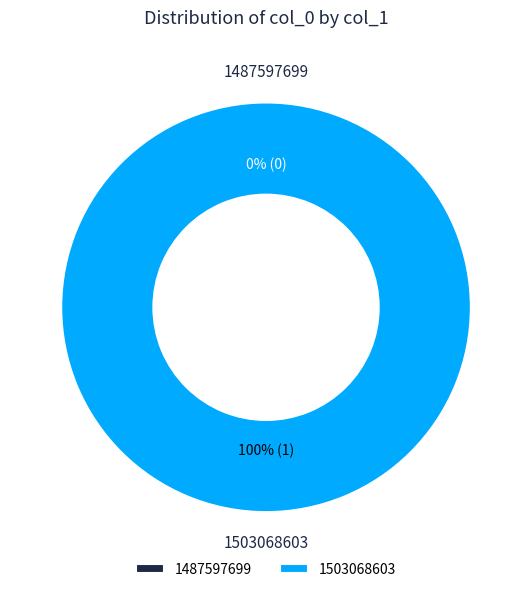

Is there a majority slice in this chart?

Yes